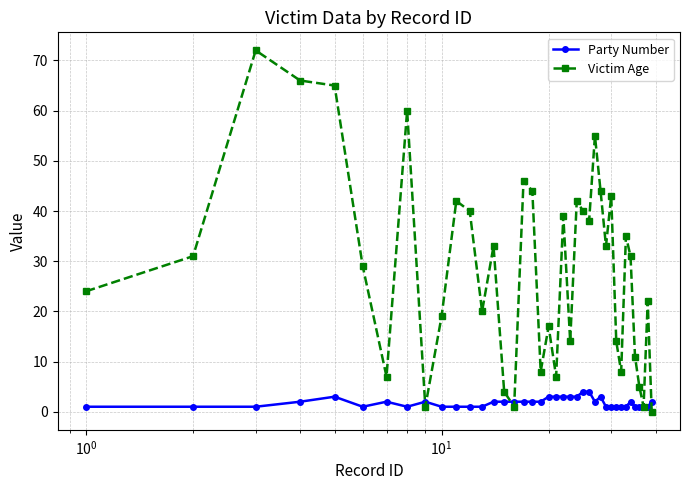

Which series has the widest spread of values?

Victim Age